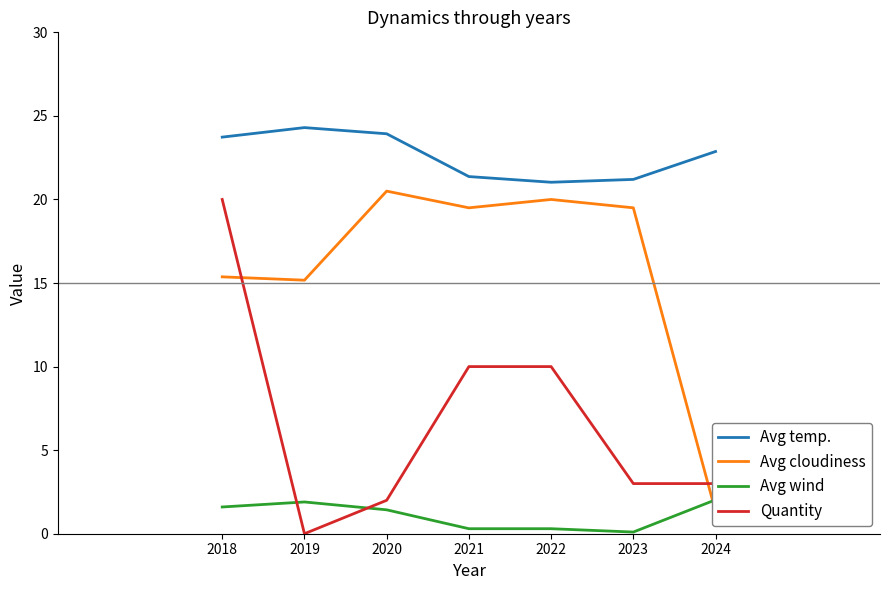

Does the chart display data point markers on the line(s)?

No